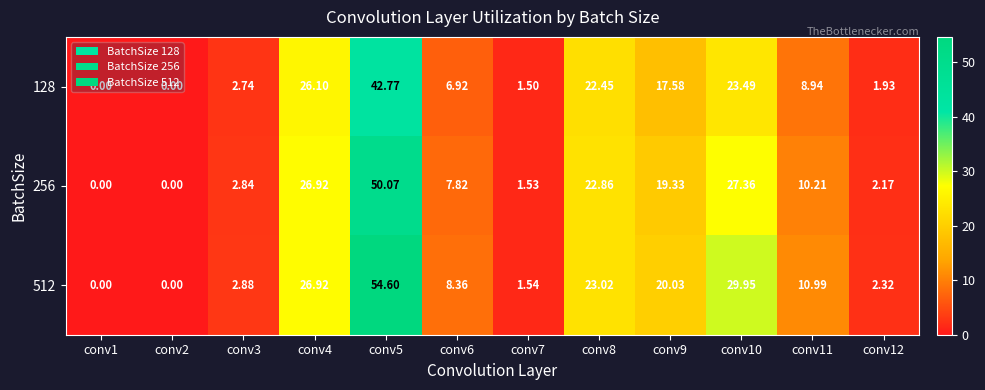

List the series in order of their peak value, highest first.

512, 256, 128